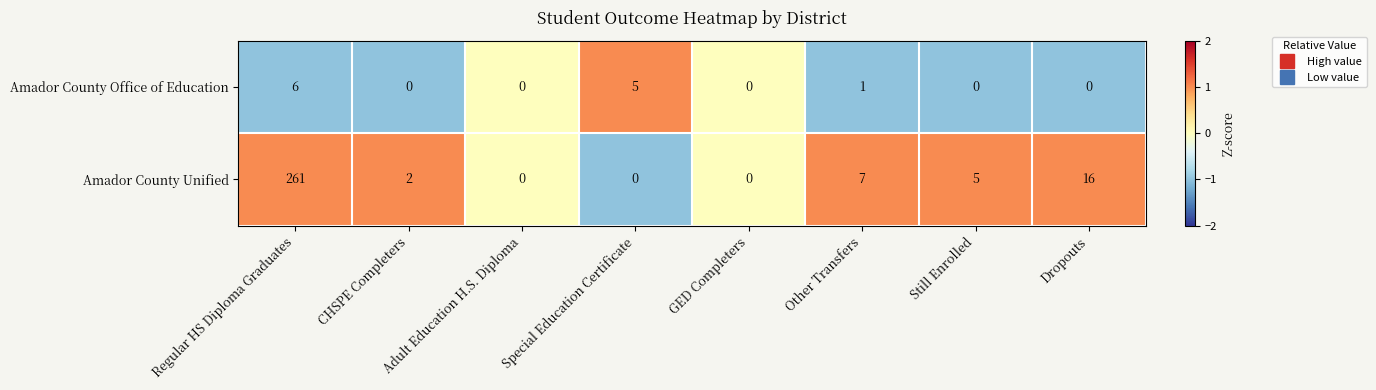

Rank the series by their maximum value, from highest to lowest.

Amador County Unified, Amador County Office of Education